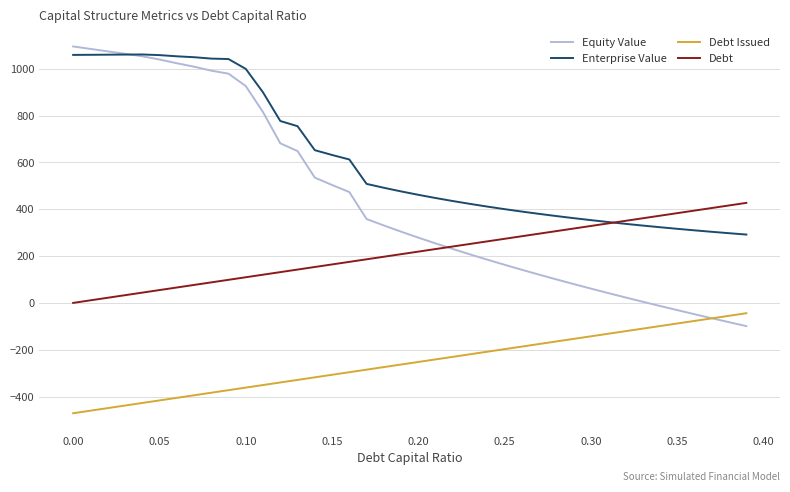

Which series has the largest range (max minus min)?

Equity Value